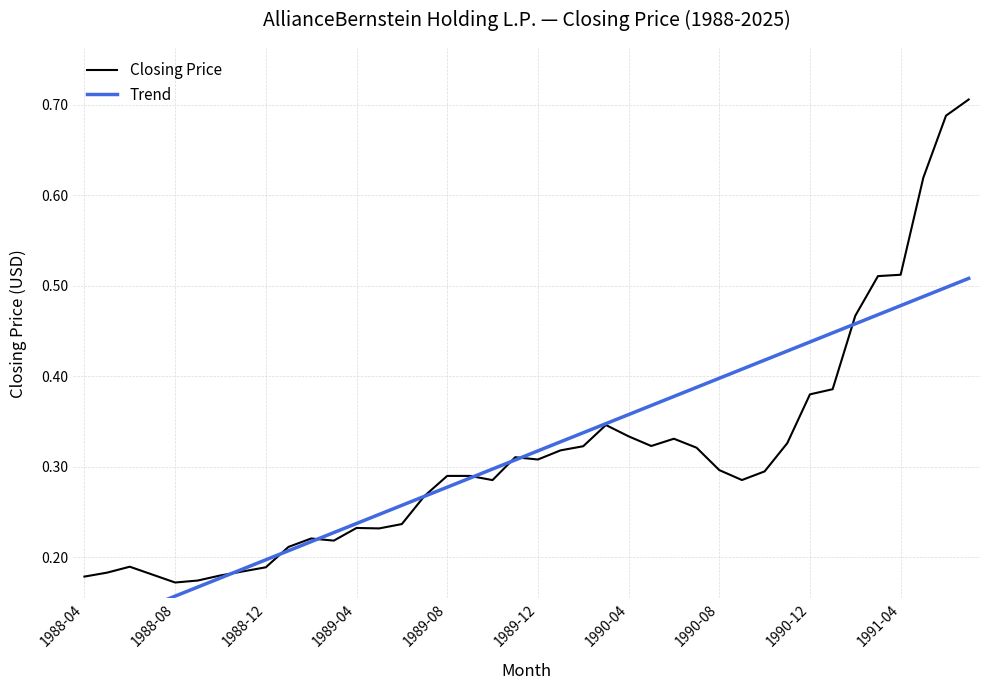

Which series has the widest spread of values?

Closing Price